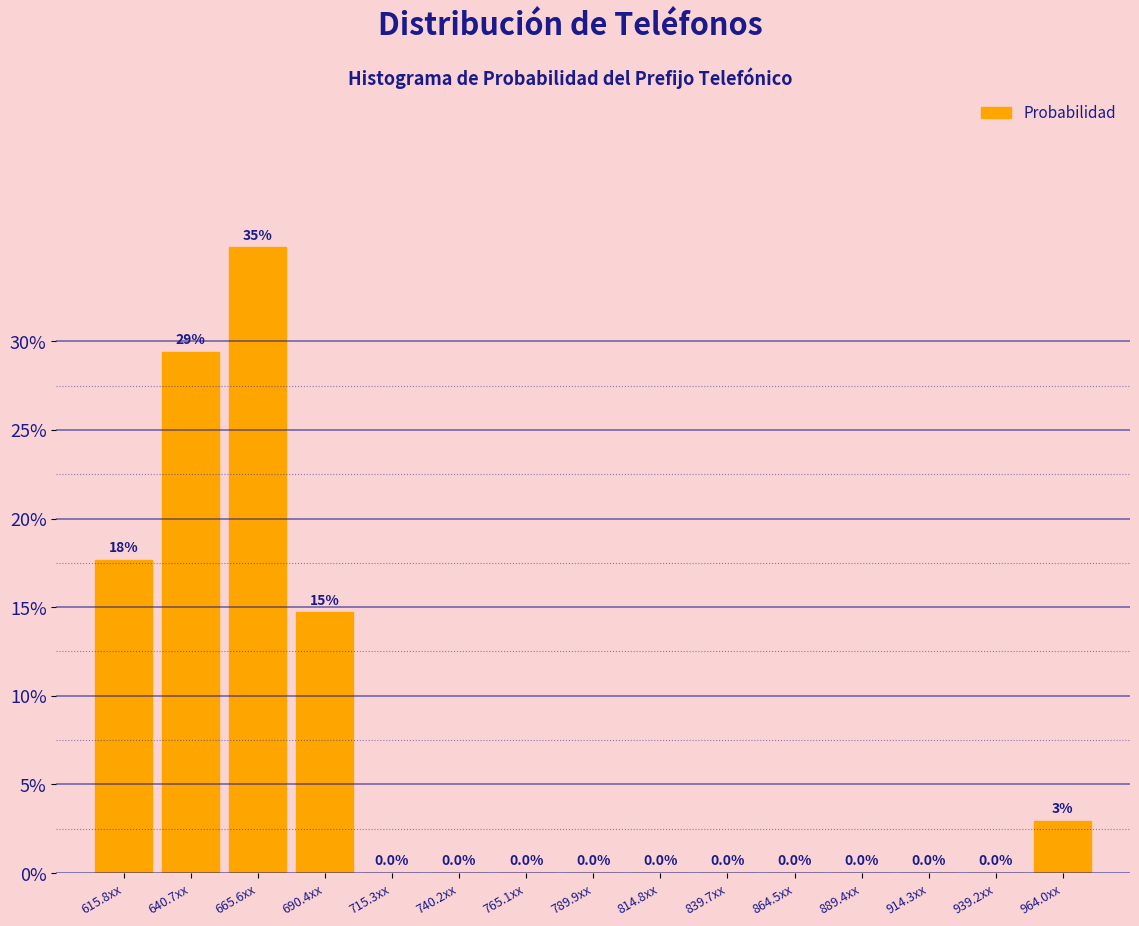

Where is the data nearest to the value 17?

615.8xx